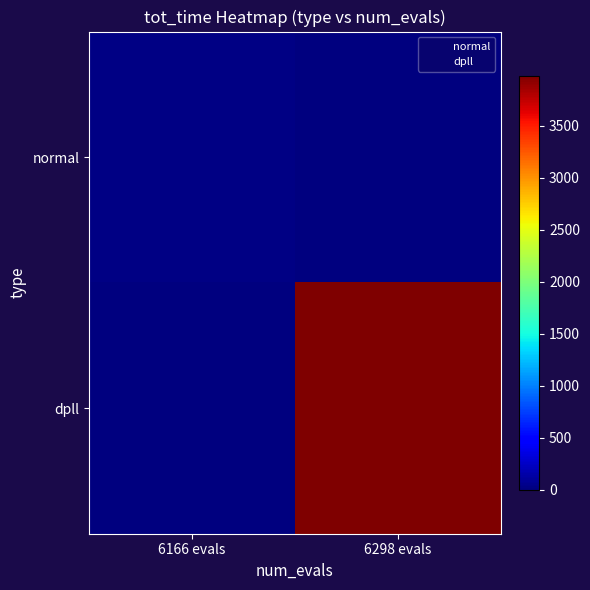

Between 6298 evals and 6166 evals, which is larger?

6298 evals